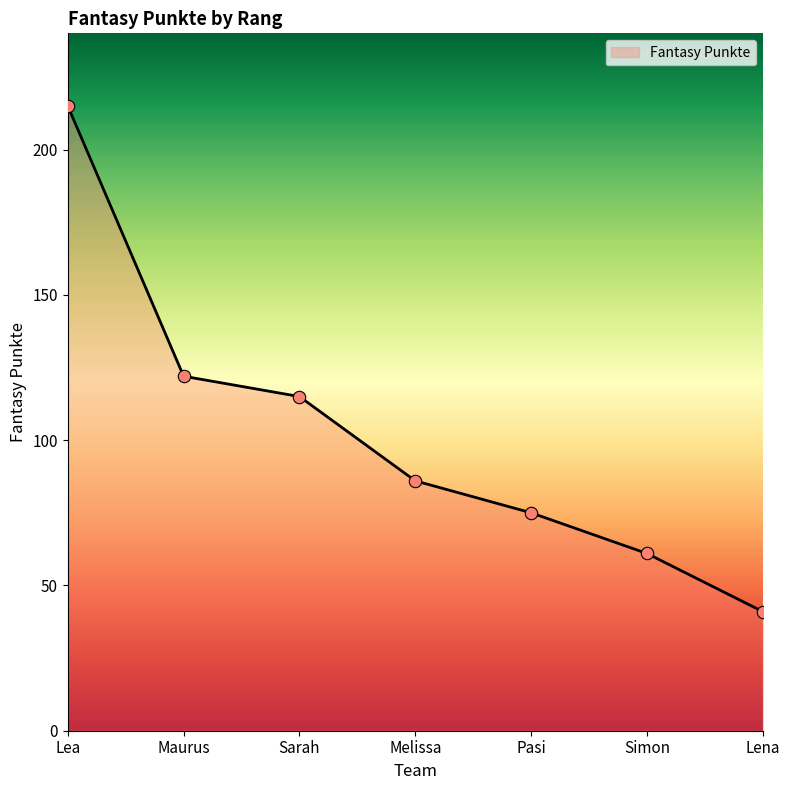

What is the change in value from Sarah to Lena?

-74